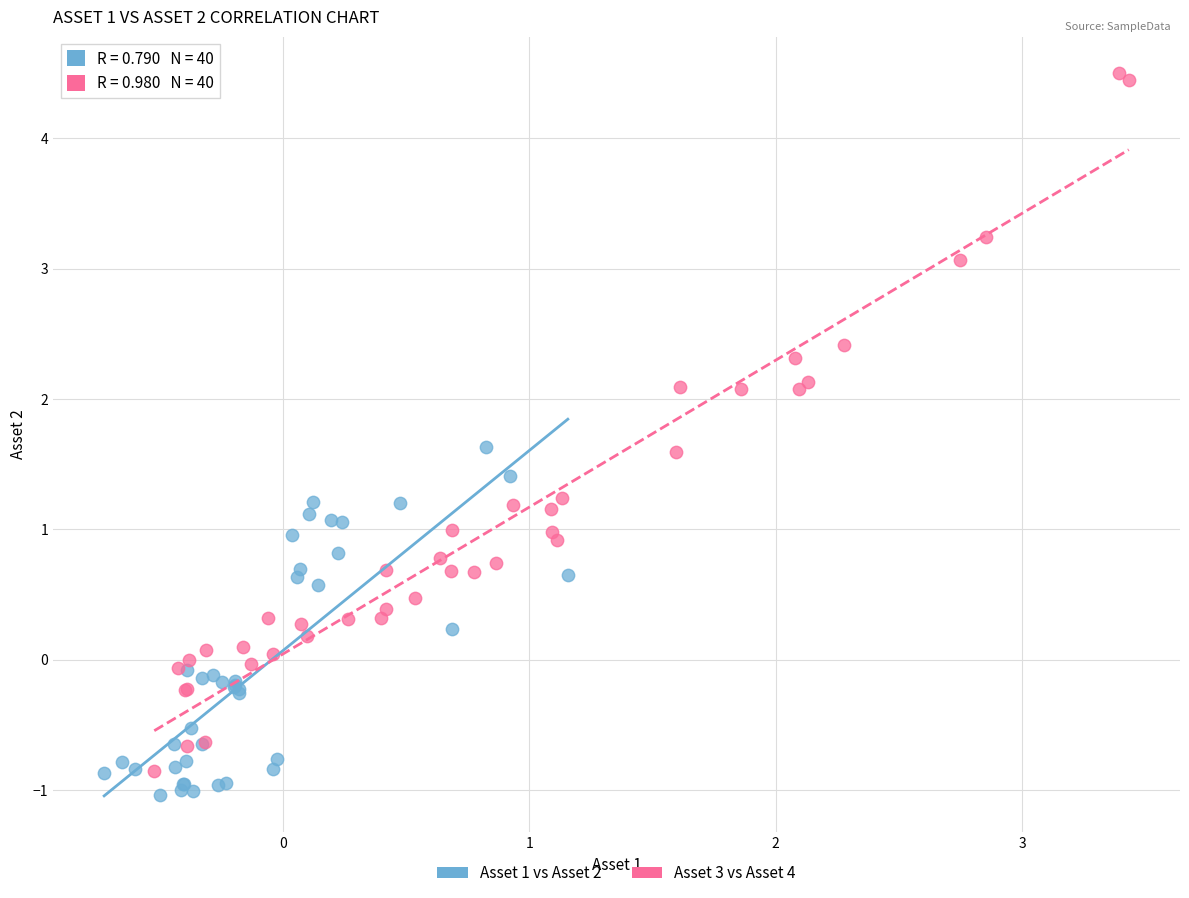

Which series has the widest spread of Y values?

Asset 3 vs Asset 4